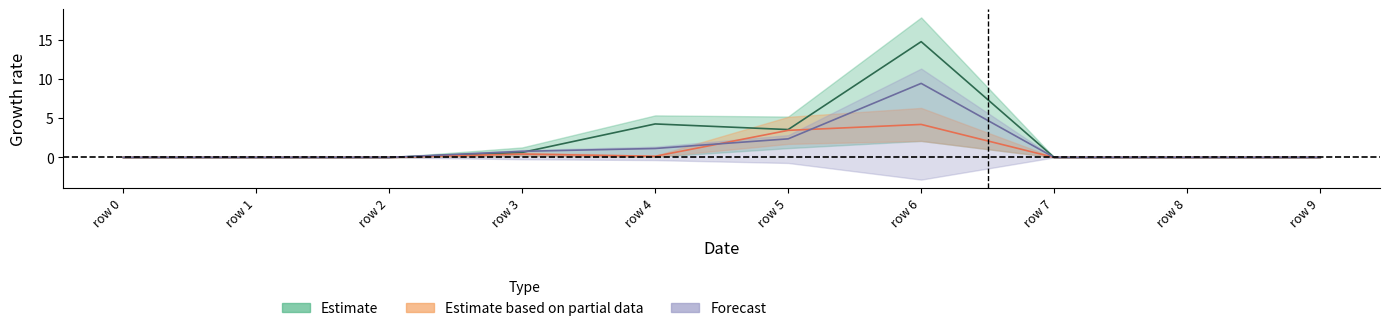

Rank the categories by 2 value from lowest to highest.

row 0, row 1, row 2, row 7, row 8, row 9, row 4, row 3, row 5, row 6